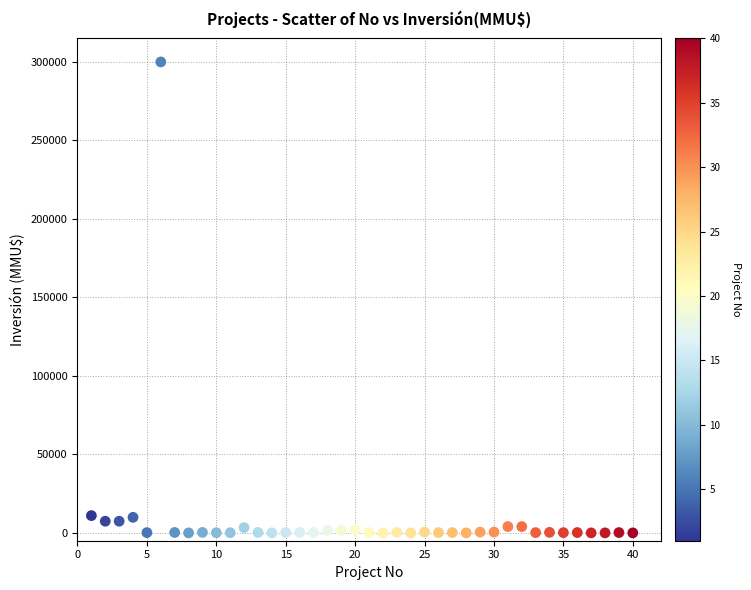

What is the range of Y values (max minus min)?

300000